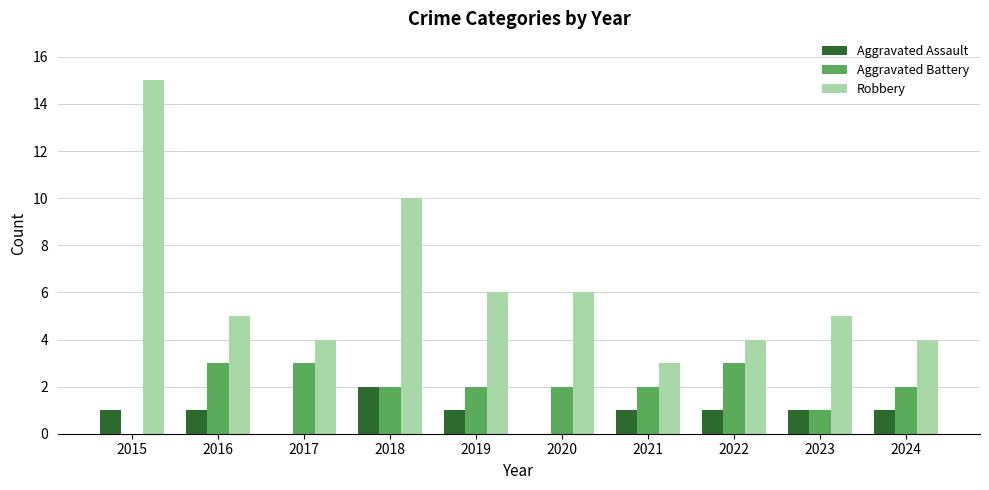

How many Aggravated Battery values are between 2 and 3?

8